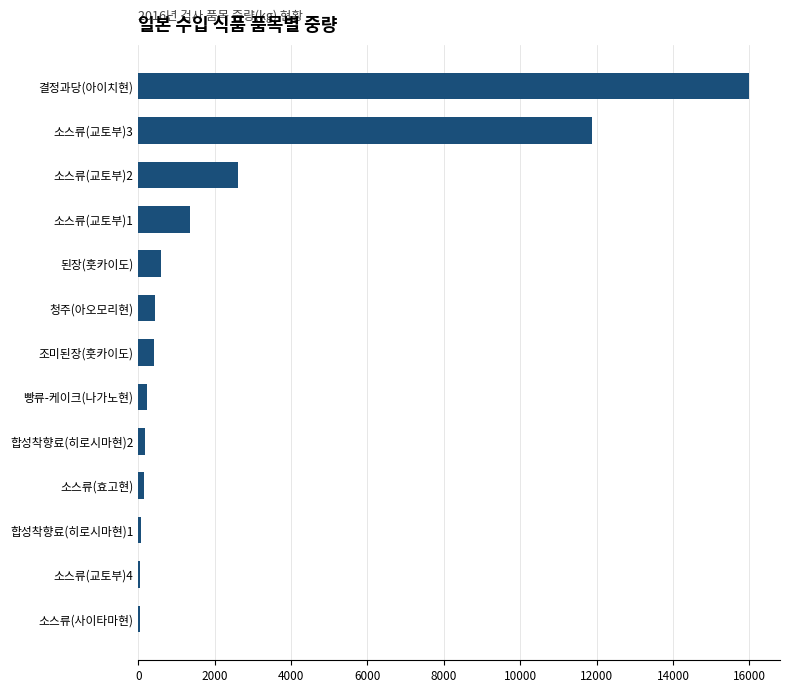

True or false: the data shows 432 at 청주(아오모리현).

True